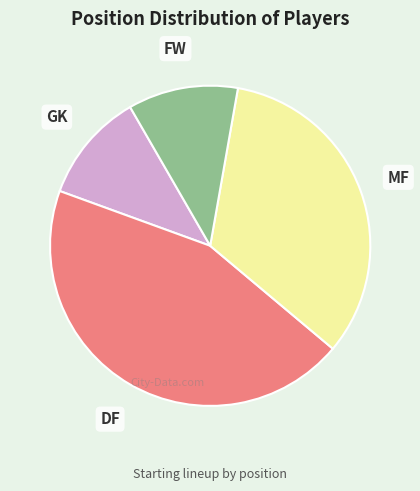

Is there a majority slice in this chart?

No